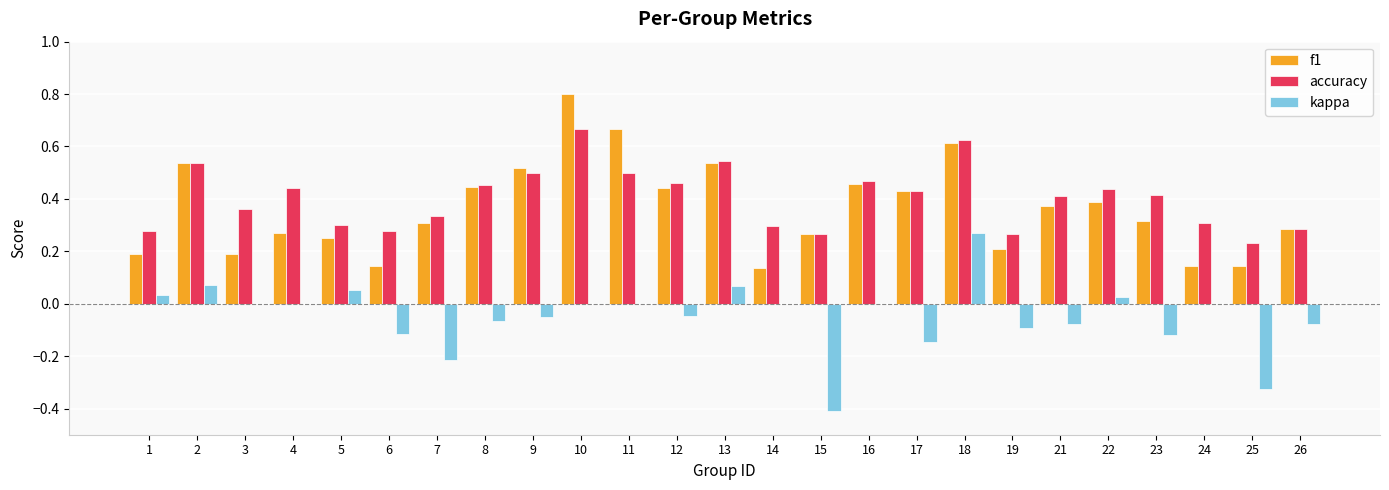

The value of accuracy at 11 is 0.8. True or false?

False